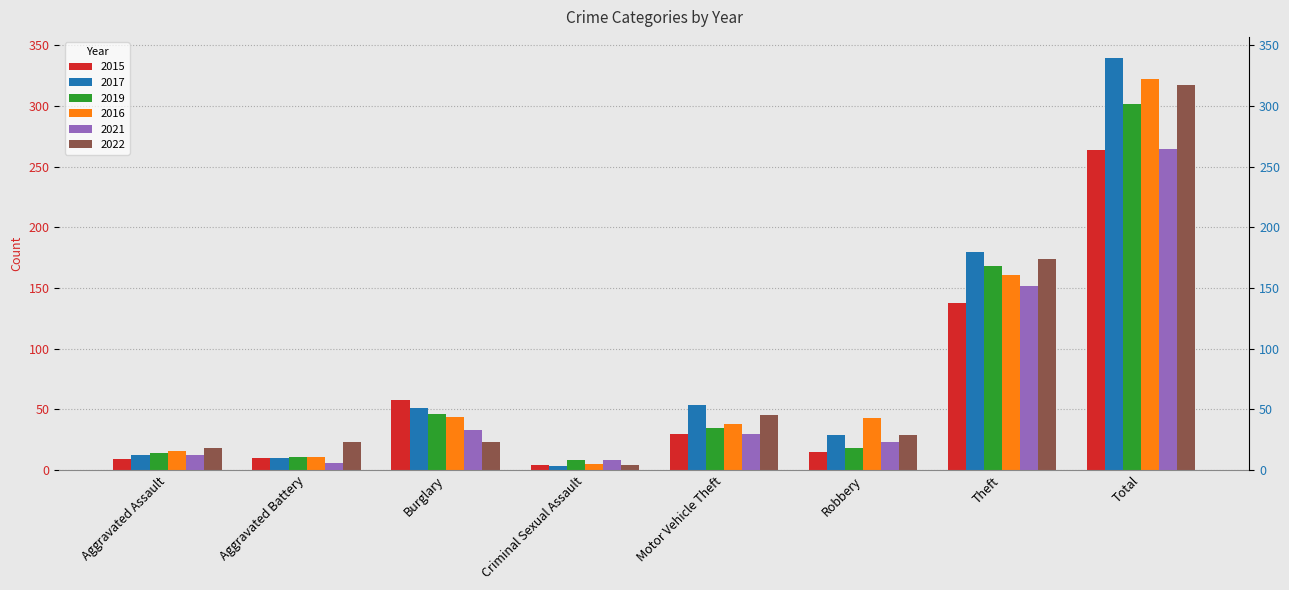

Which category has the lowest value across all series?

Criminal Sexual Assault